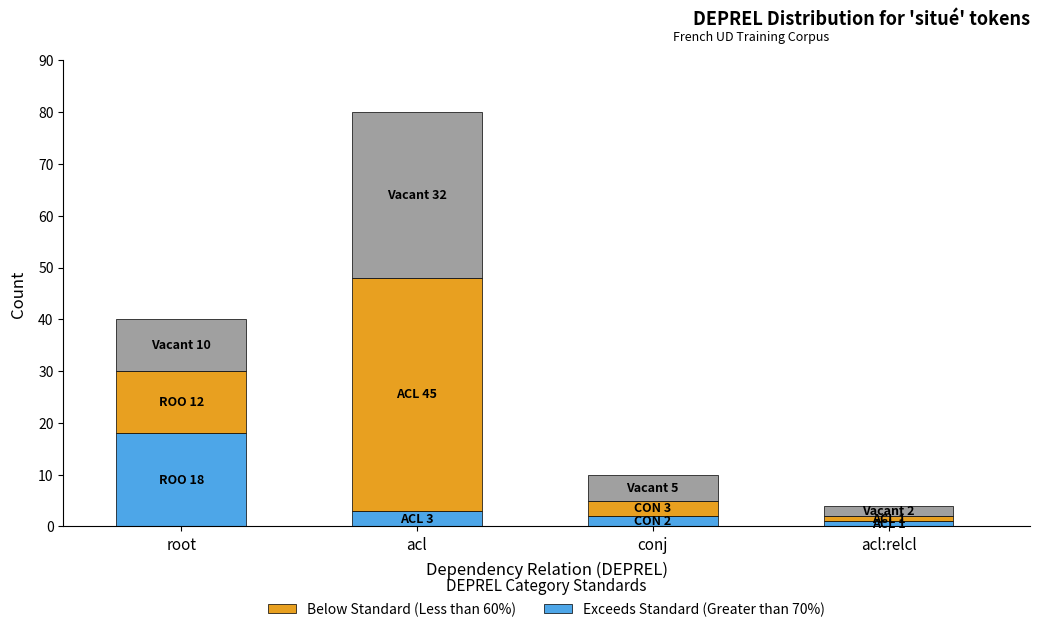

What is the total value across all series at acl?

80